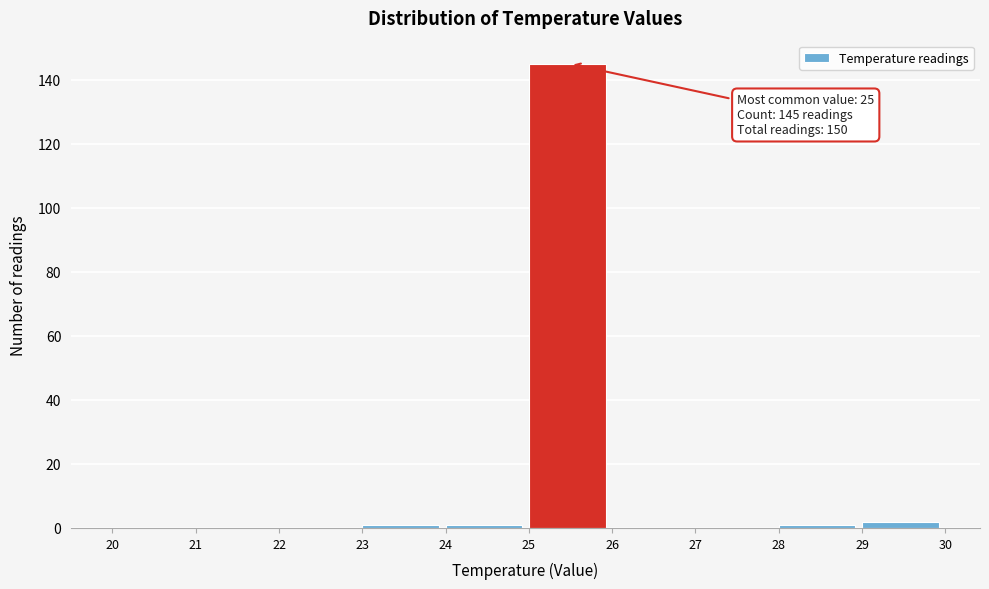

Which range on the x-axis has the tallest bar?

25 to 26